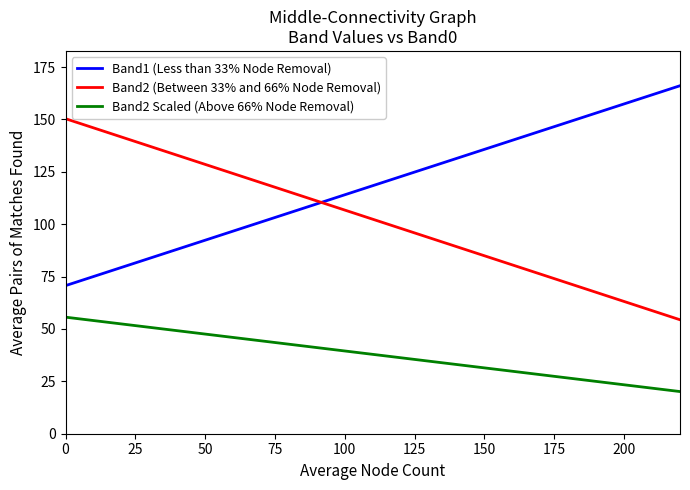

What is the smallest value displayed?

20.1